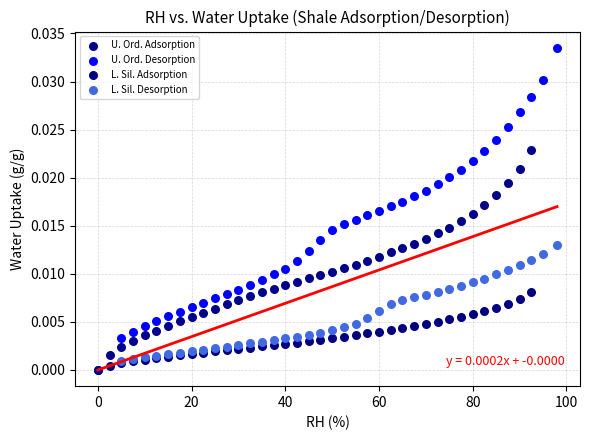

Which series has the widest spread of Y values?

U. Ord. Desorption